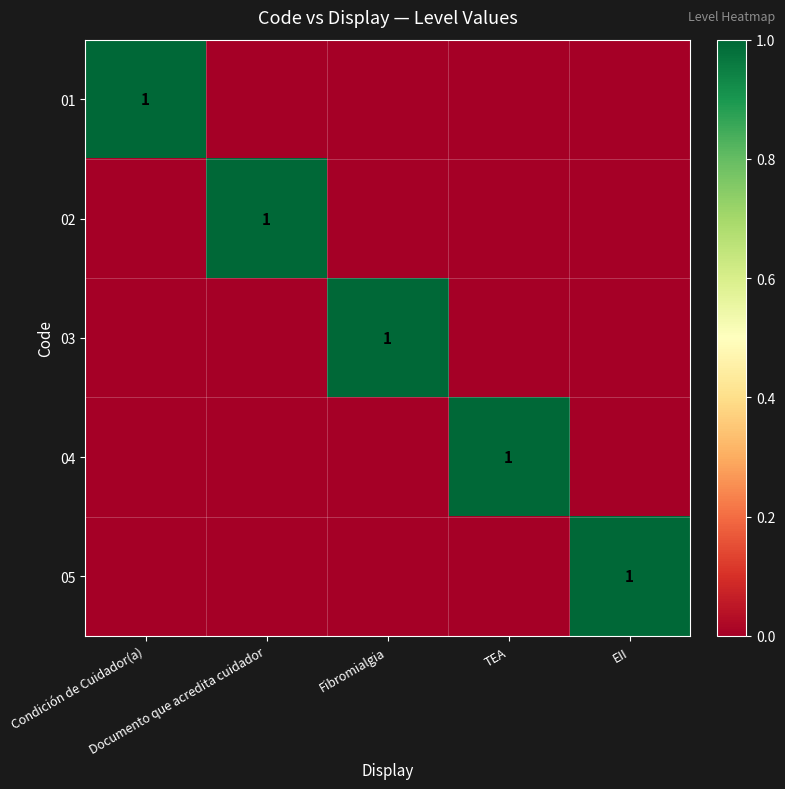

What is the greatest value displayed?

1